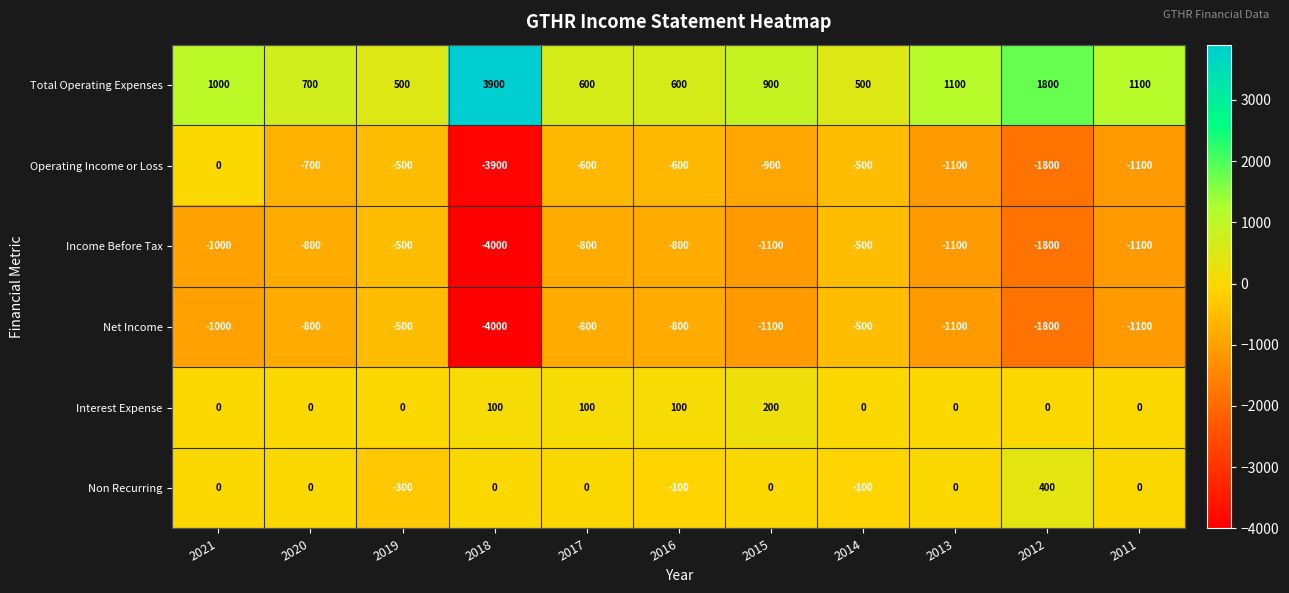

How many values in the Total Operating Expenses series are below 900?

5